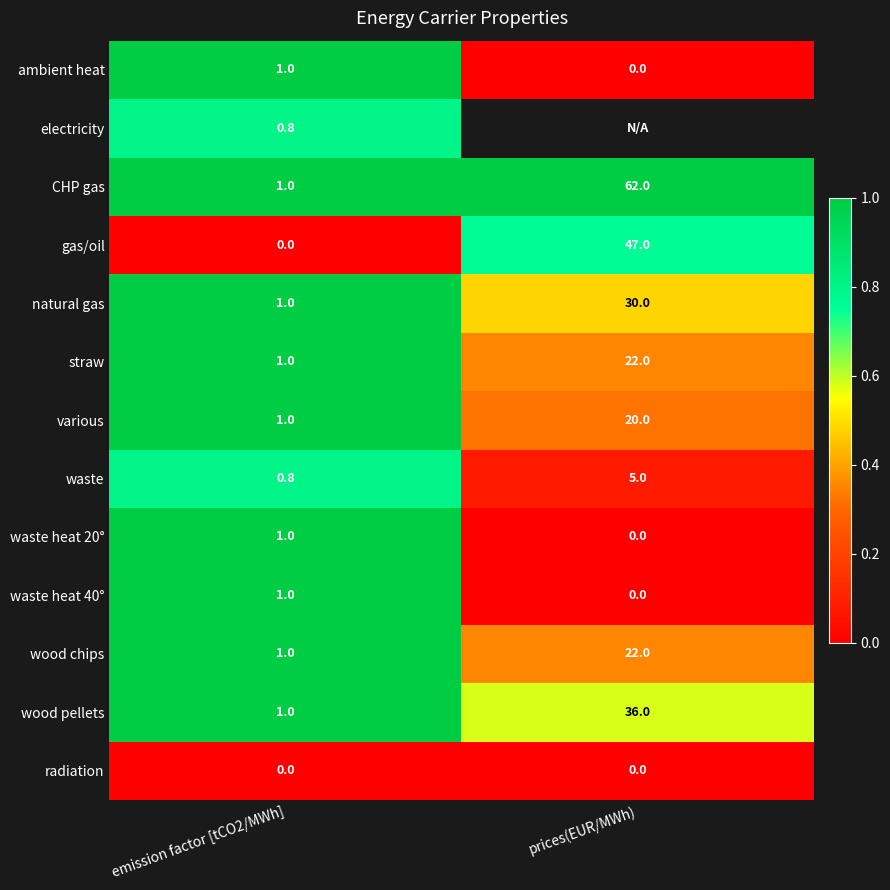

Which category has the highest value in the various series?

prices(EUR/MWh)